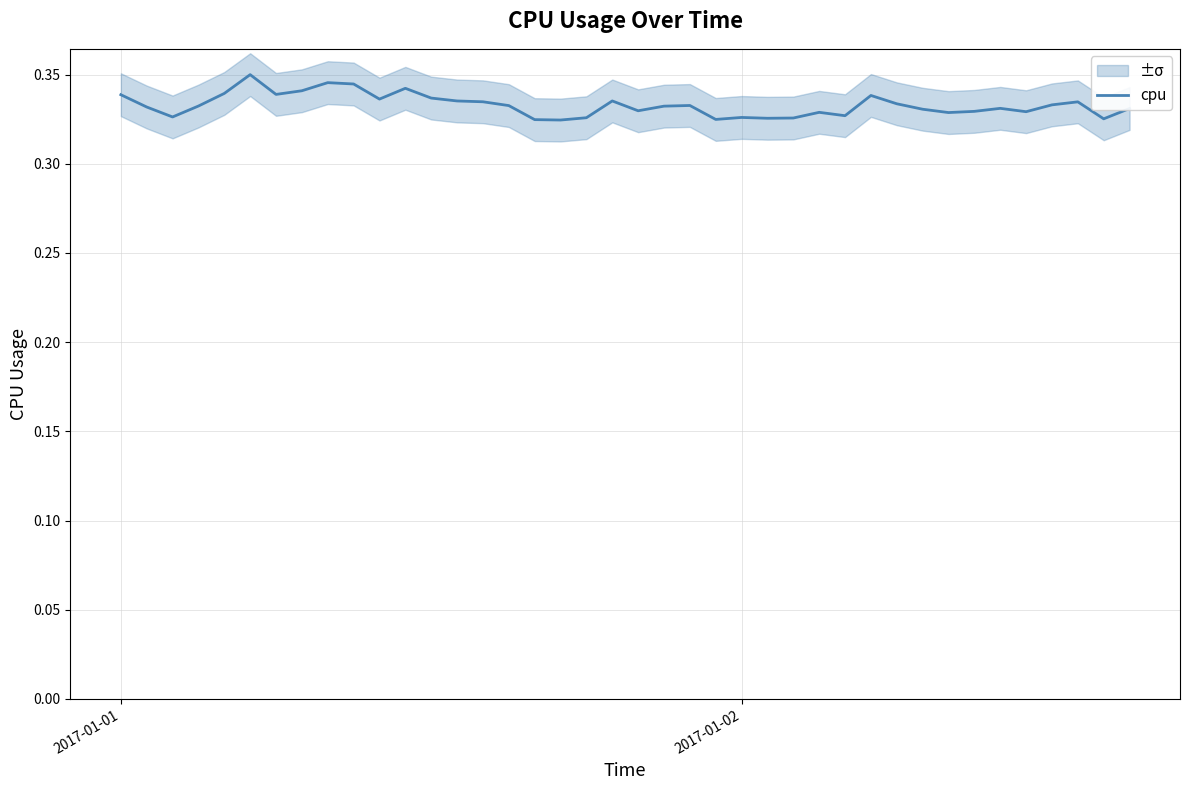

True or false: the data shows 0.2 at 13.

False